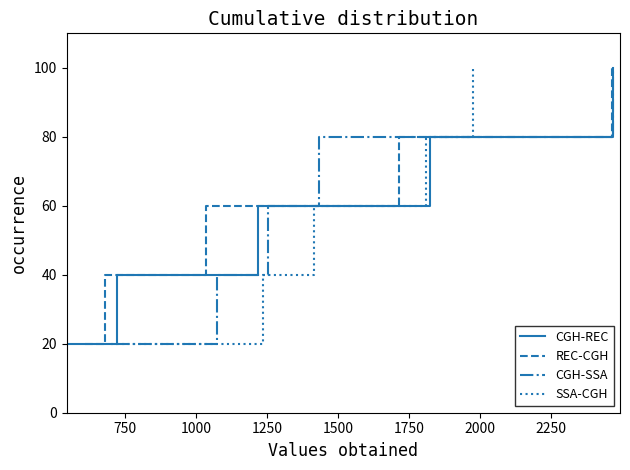

The REC-CGH series shows 141 at 1250. True or false?

False